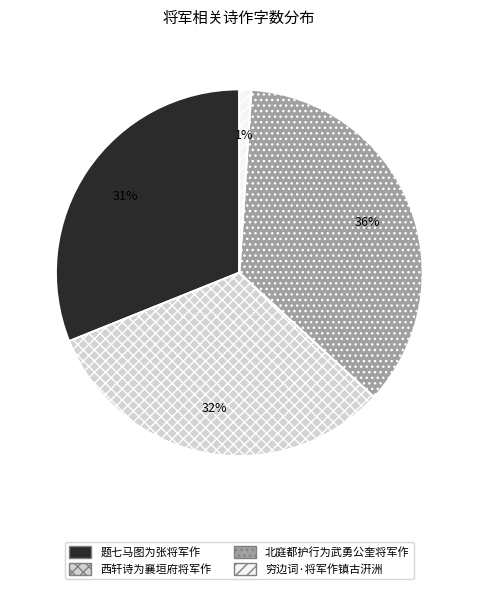

Does 题七马图为张将军作 represent more than half of the total?

No